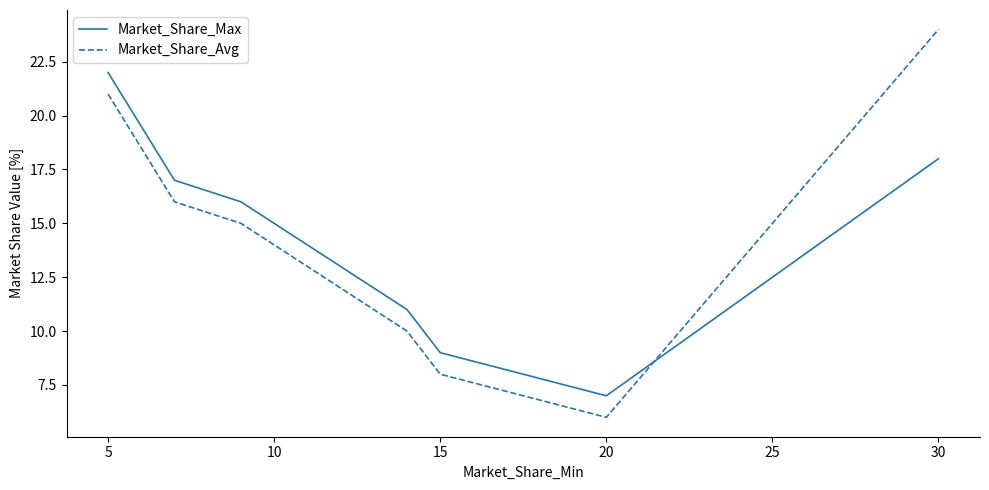

Which series ends up on top after the final intersection of Market_Share_Max and Market_Share_Avg?

Market_Share_Avg